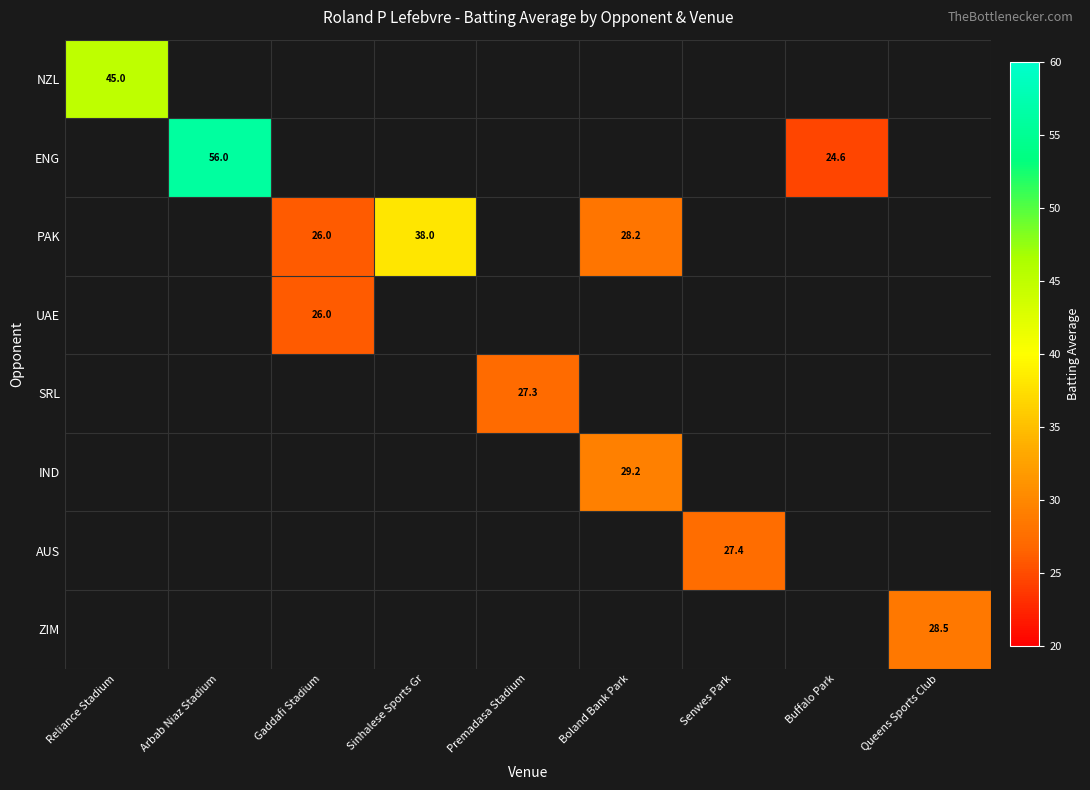

Which has a higher value, Premadasa Stadium or Reliance Stadium?

Reliance Stadium